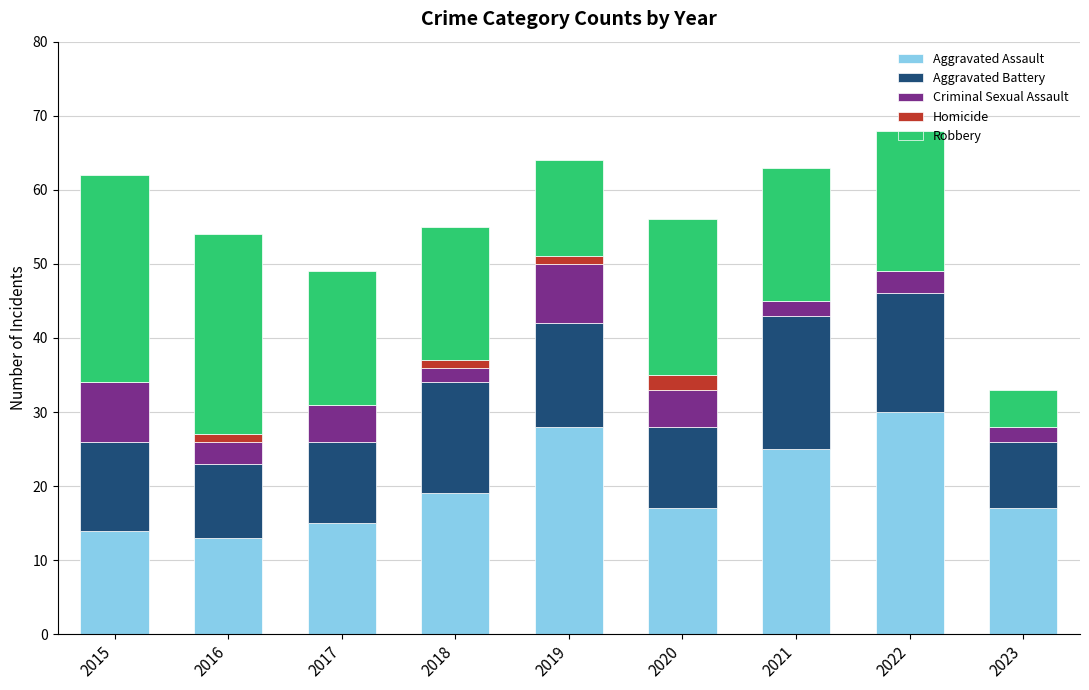

At which label does Aggravated Assault reach its peak?

2022